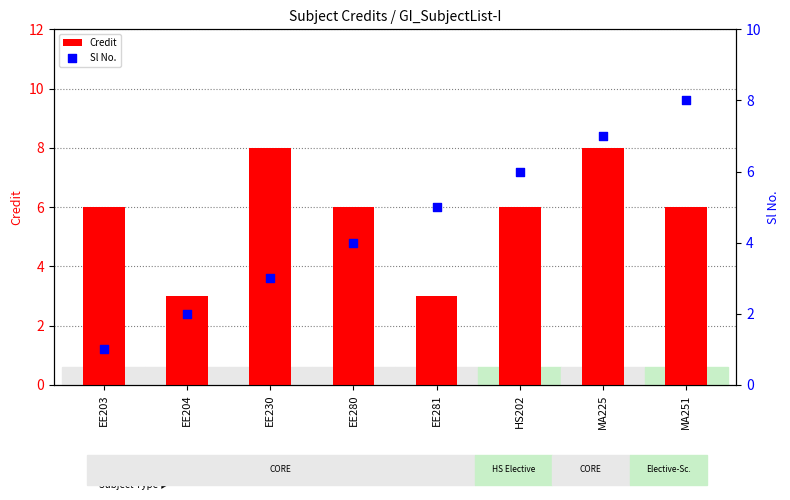

At which category is the sum across all series the highest?

MA225